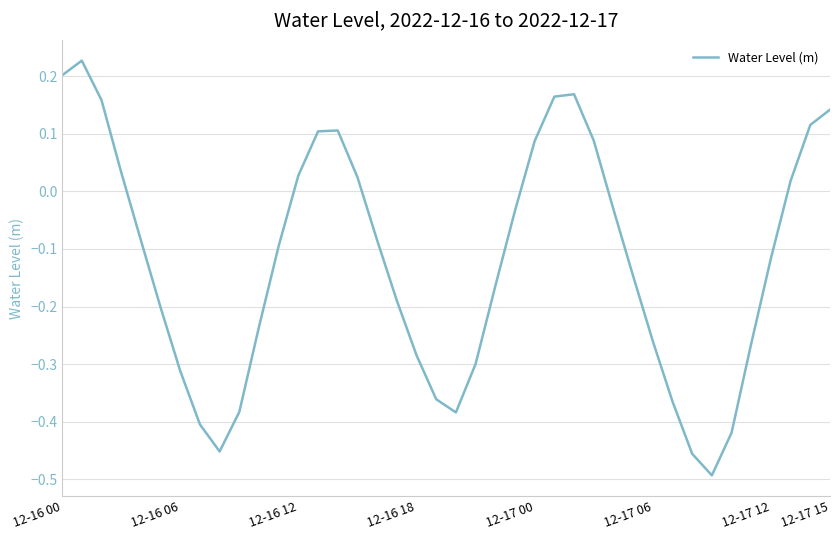

What is the difference between the maximum and minimum values?

0.7